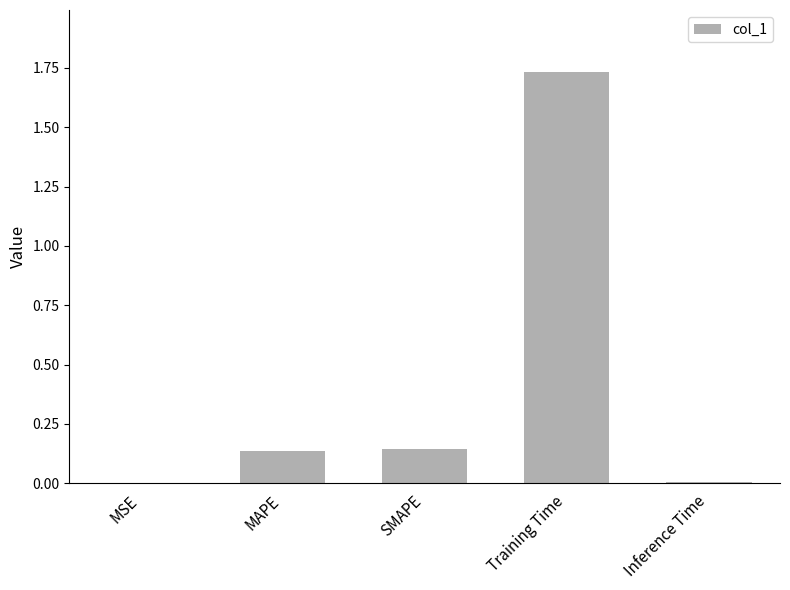

What is the change in value from MAPE to Training Time?

+1.6